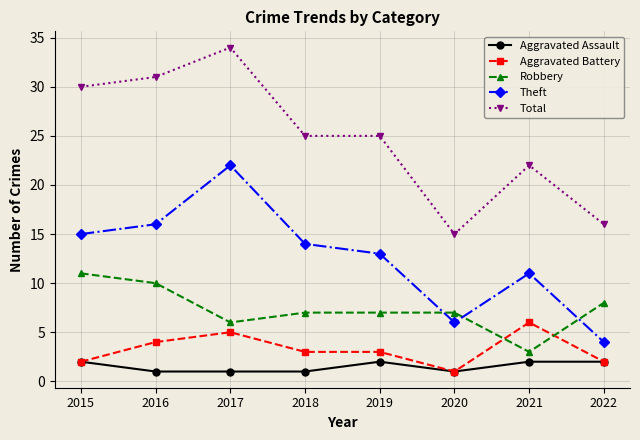

True or false: Aggravated Battery has a value of 4 at 2016.

True